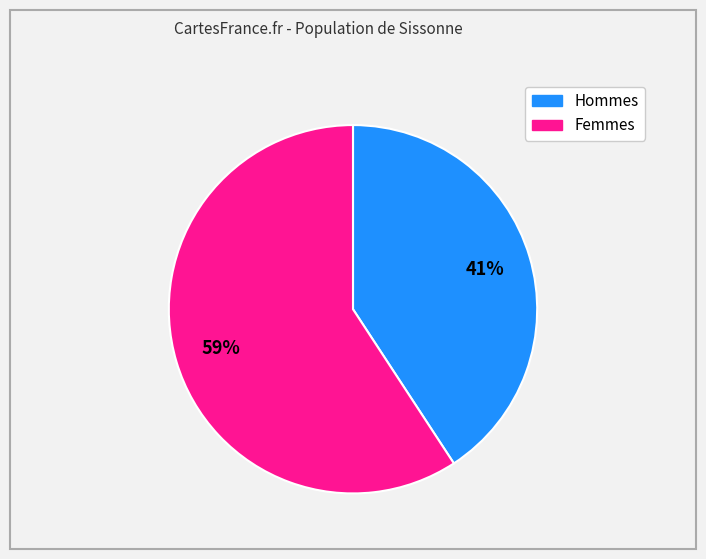

To the nearest percent, what is the difference between the largest and smallest slice percentages?

18%